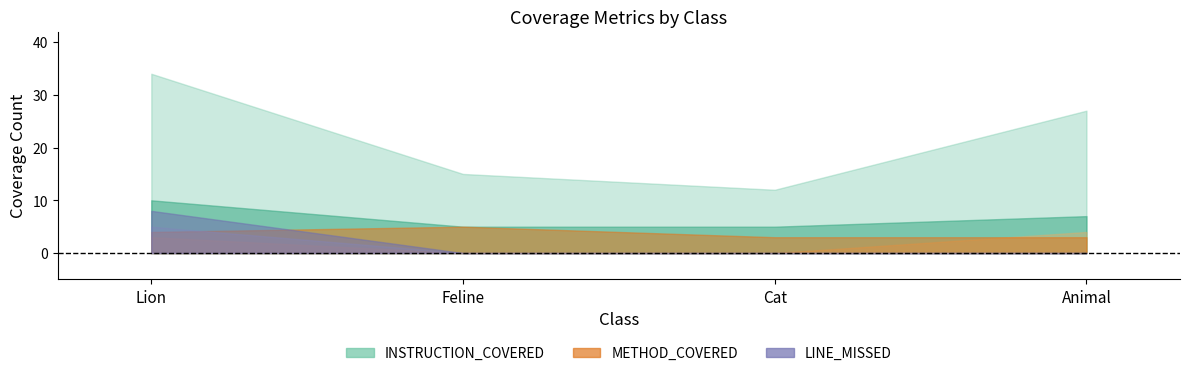

What position from the left is Cat?

3